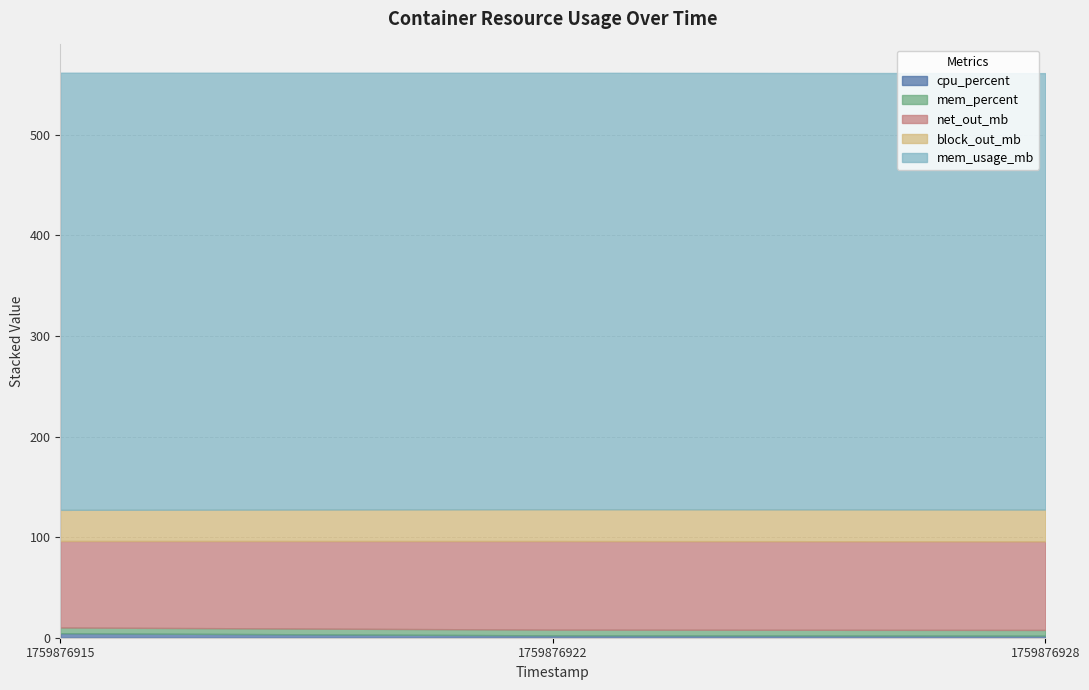

What is the value of the cpu_percent point at the 1st from the left?

4.5